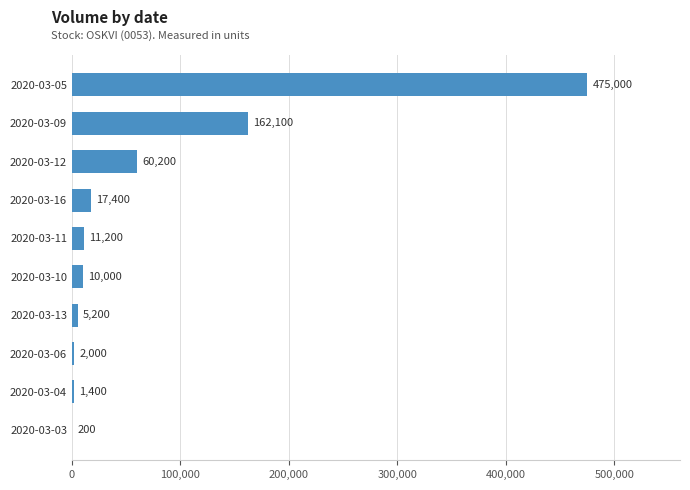

Approximately how many times larger is the value at 2020-03-10 compared to 2020-03-16?

0.6